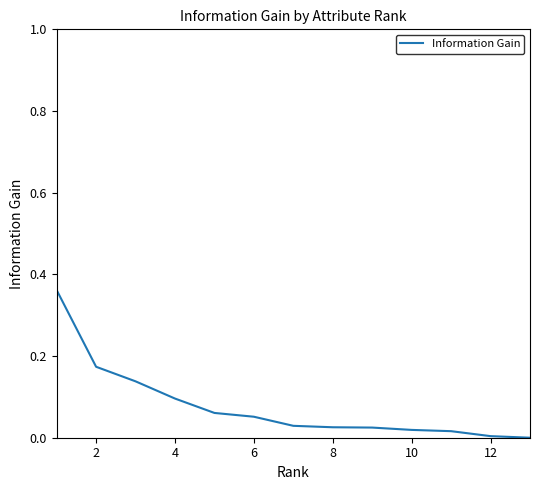

The chart shows a value of 0.1 at 4. True or false?

True